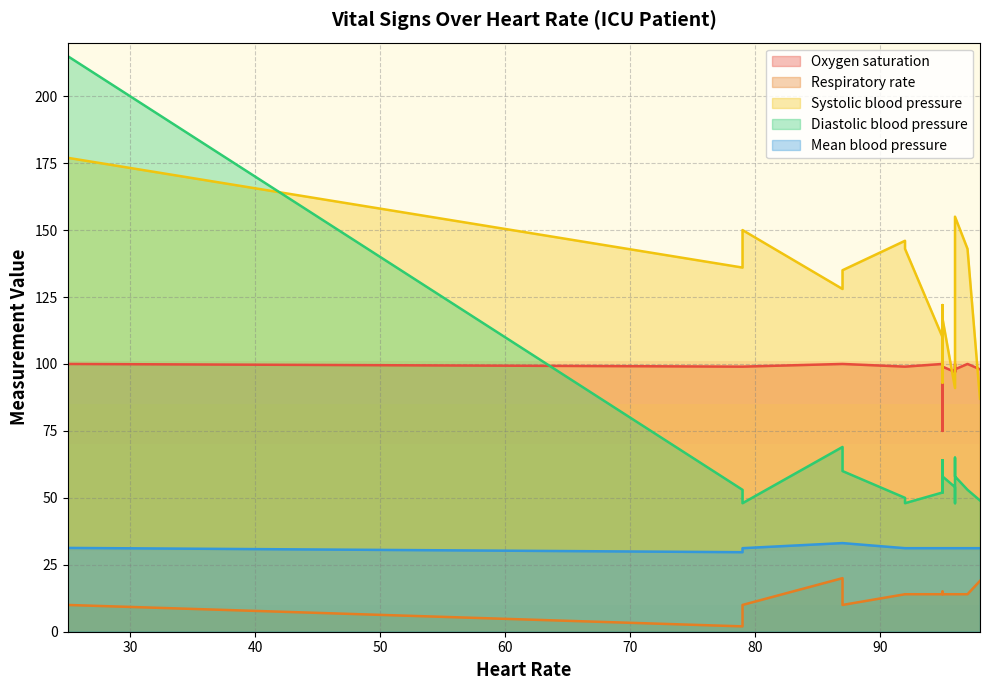

How many data points does each series have?

26